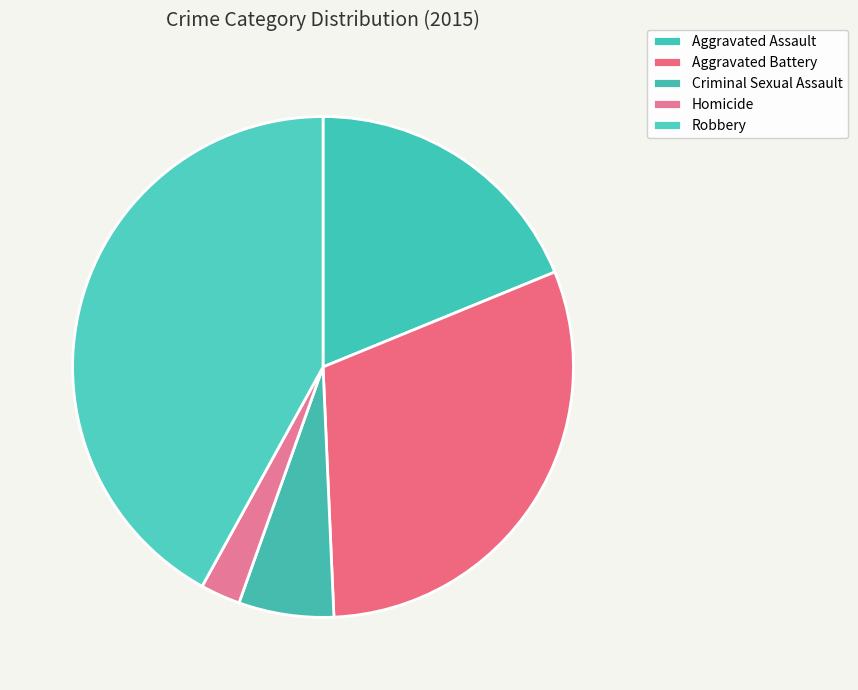

To the nearest percent, what is the combined percentage of Homicide and Robbery?

45%